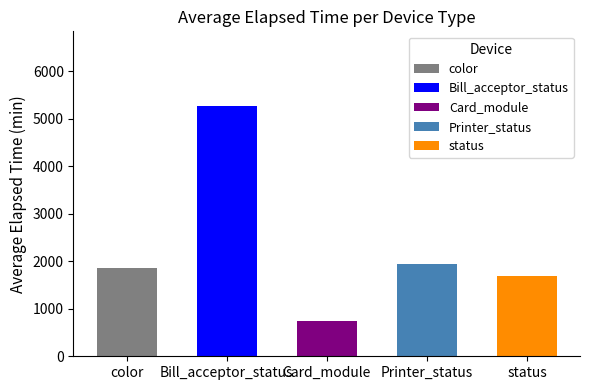

True or false: the data shows 1393 at 10.

False